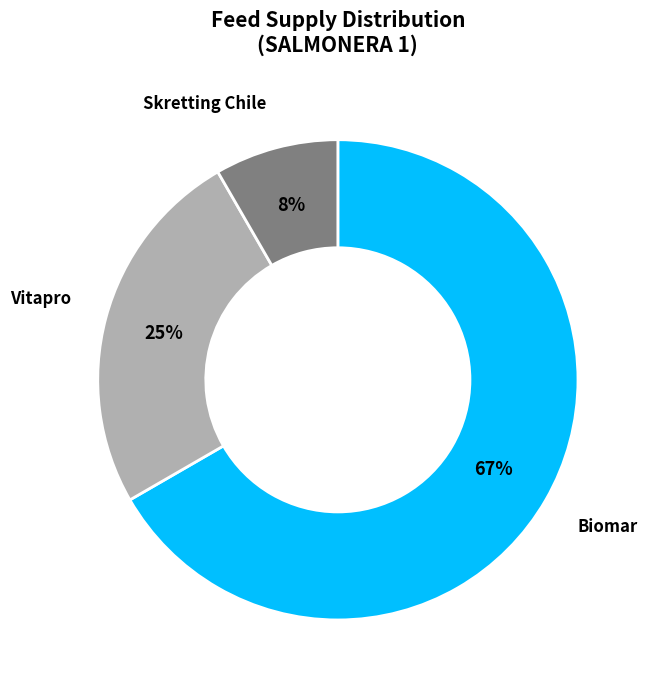

Between Skretting Chile and Biomar, which is larger?

Biomar